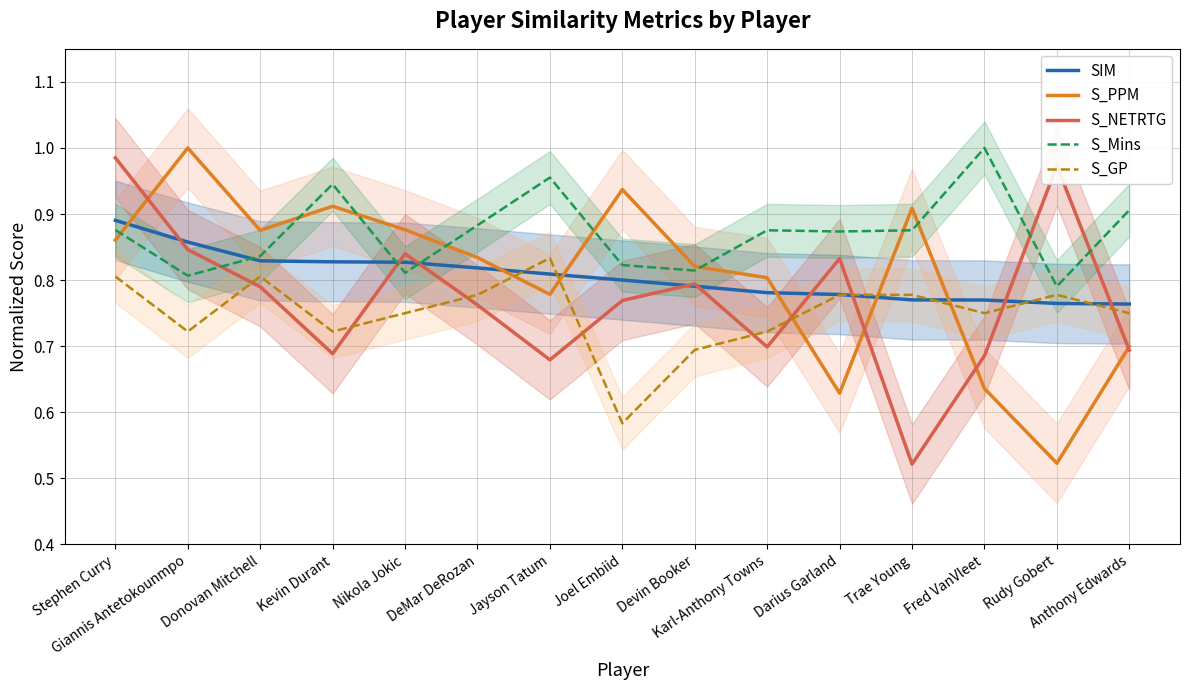

What is the total value across all series at Jayson Tatum?

4.1